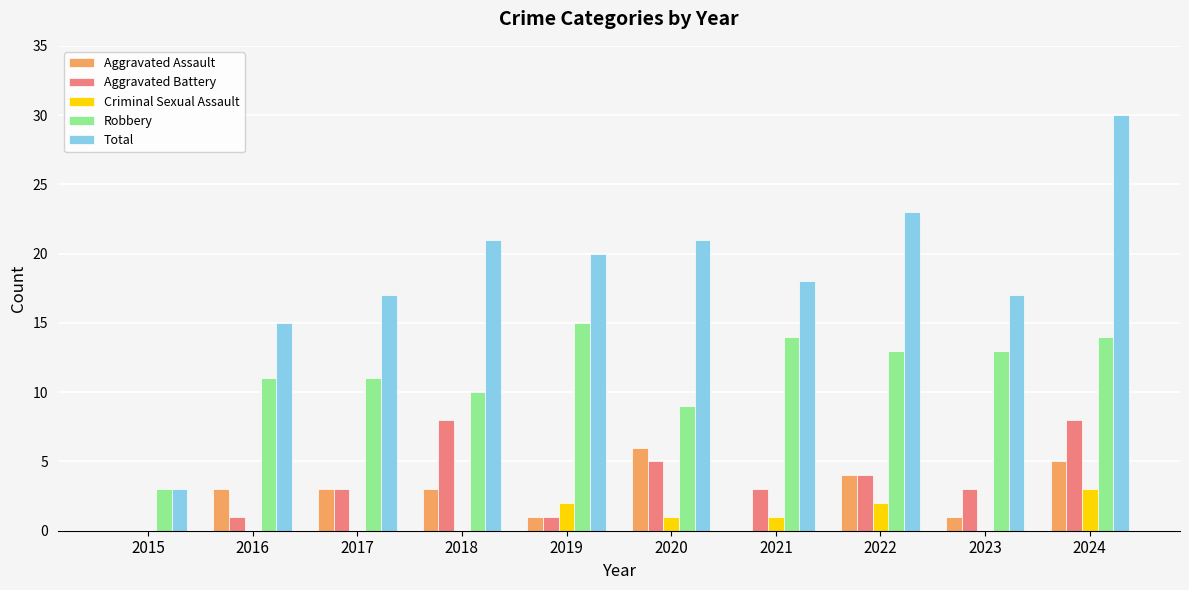

What is the total value across all series at 2019?

39